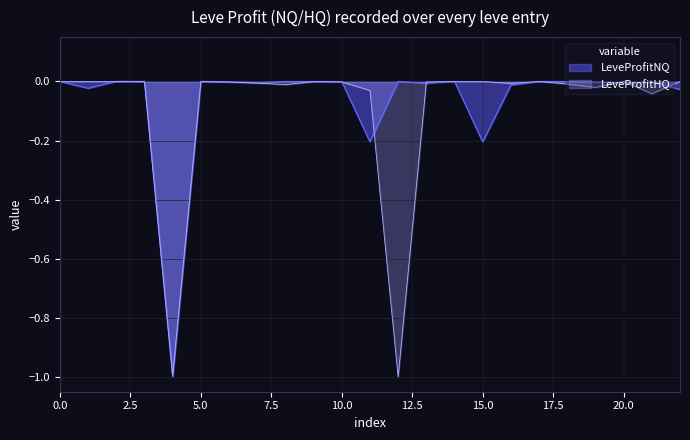

Rank the series at 10 from lowest to highest value.

LeveProfitHQ, LeveProfitNQ